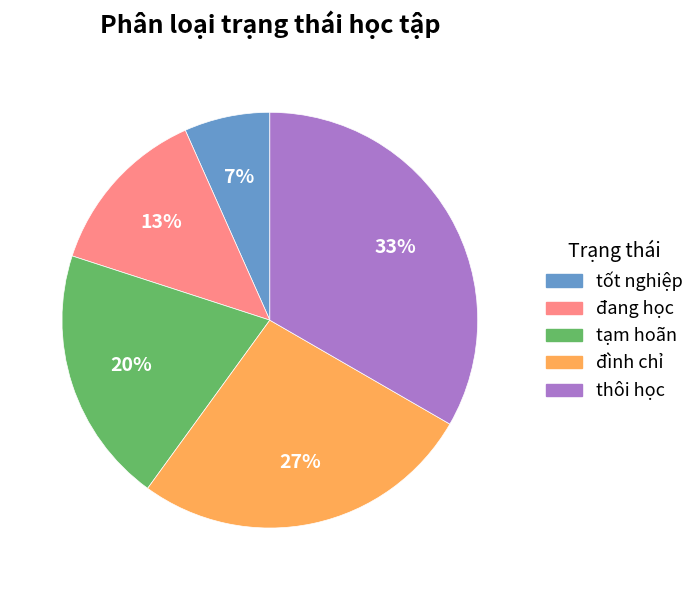

How many segments does this pie chart have?

5